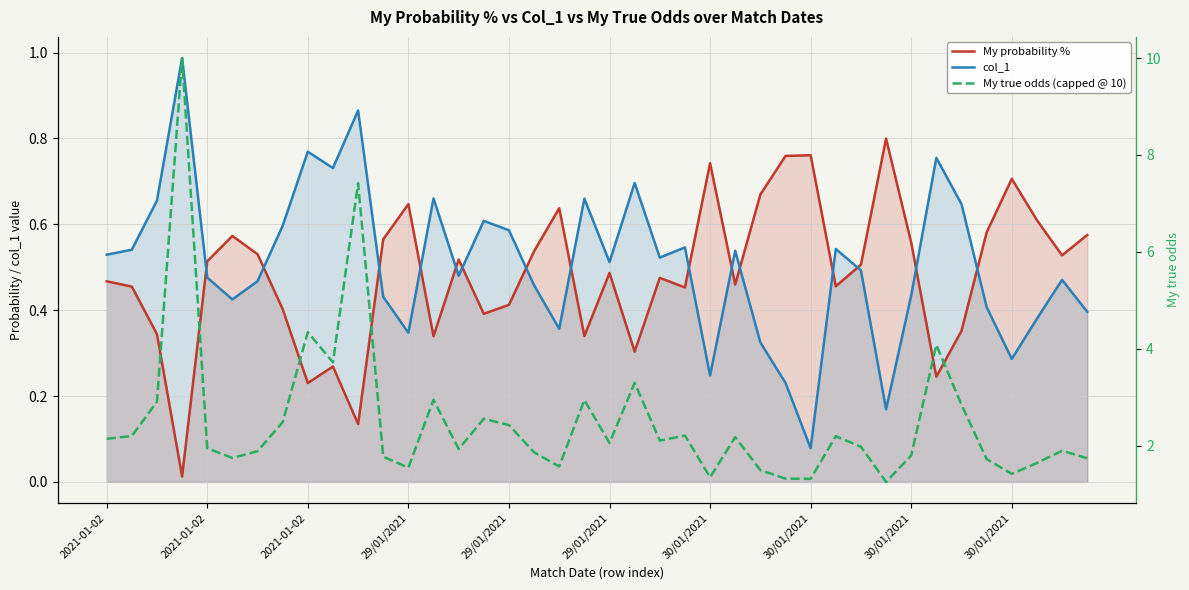

Is the value of My probability % at 30/01/2021 greater than the value of My true odds (capped @ 10) at 11?

No